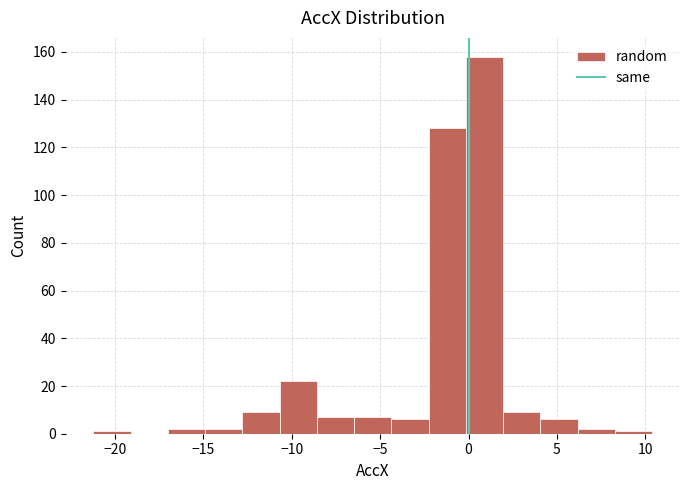

Which range on the x-axis has the tallest bar?

0.0 to 2.0